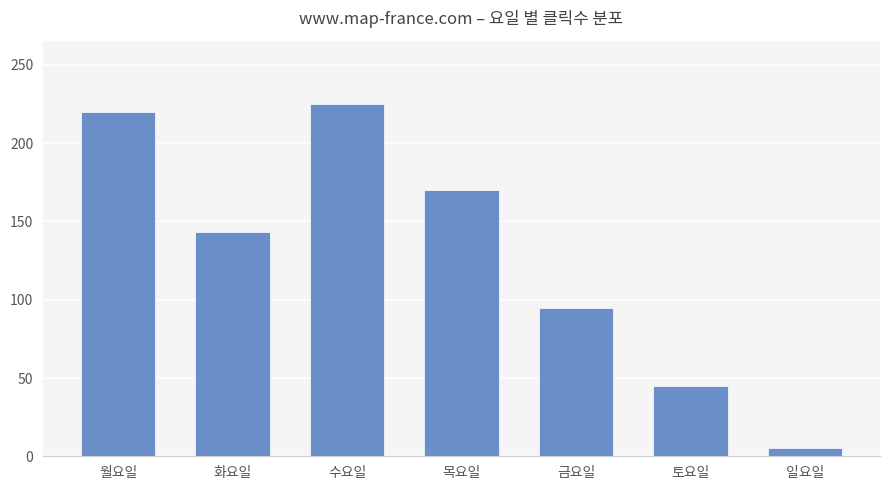

What is the greatest value displayed?

225